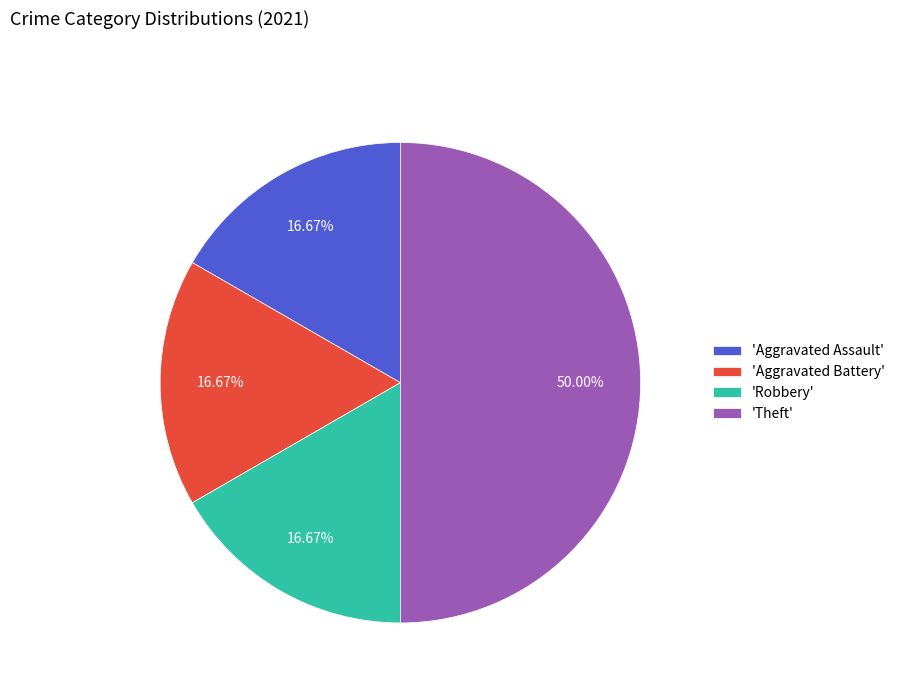

How many segments does this pie chart have?

4